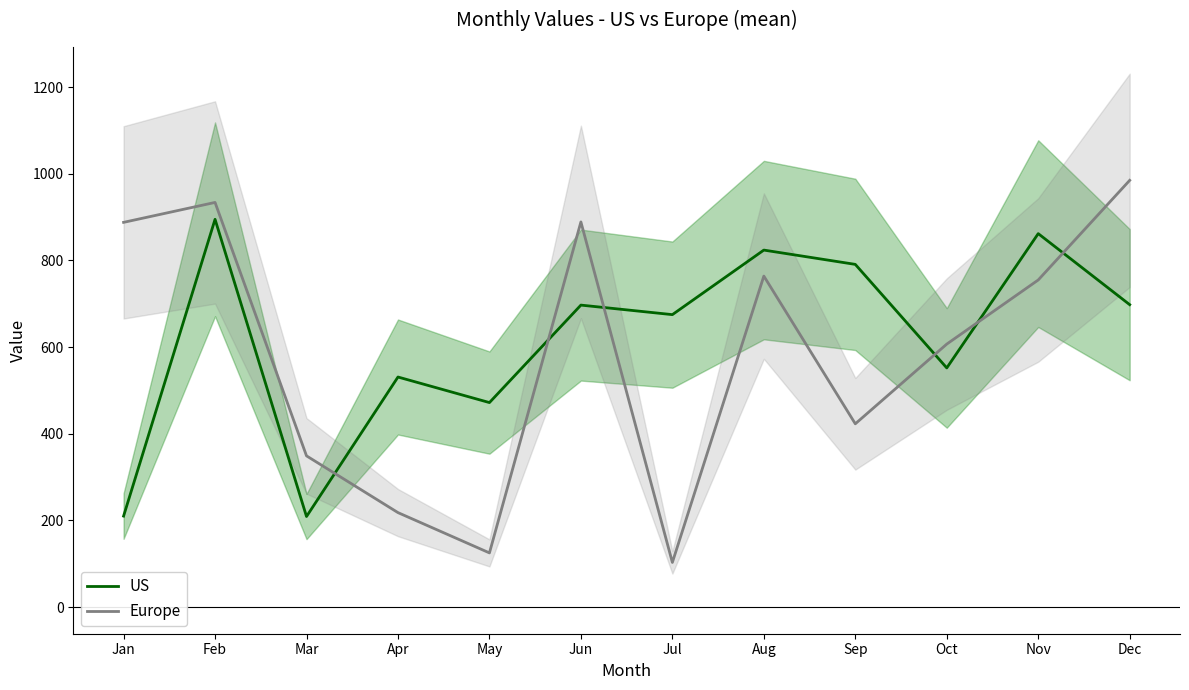

What is the difference between the second highest and minimum values in the Europe series?

831